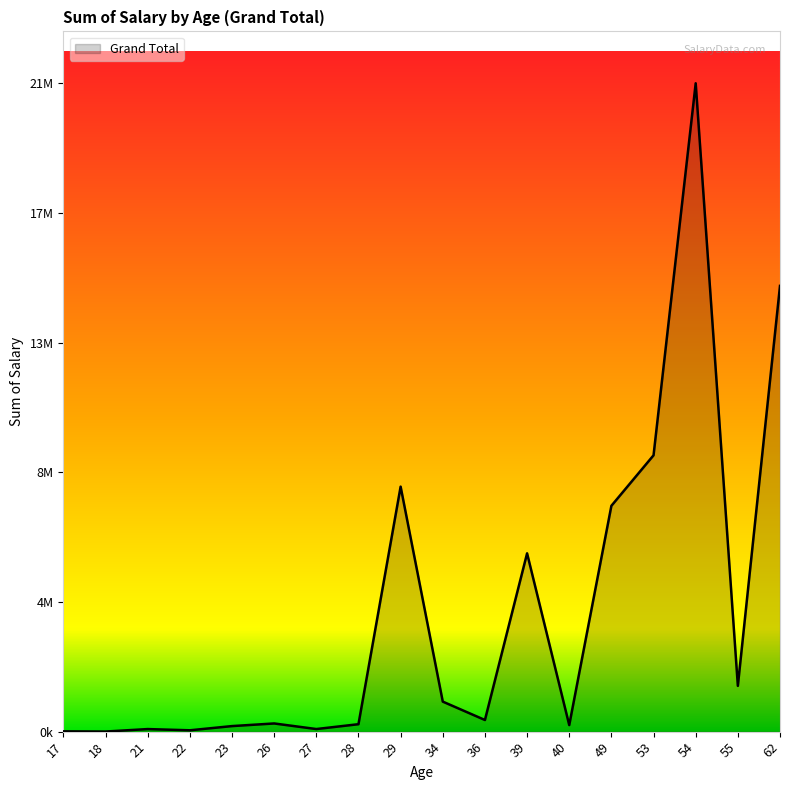

What is the difference between the second highest and minimum values?

14998000